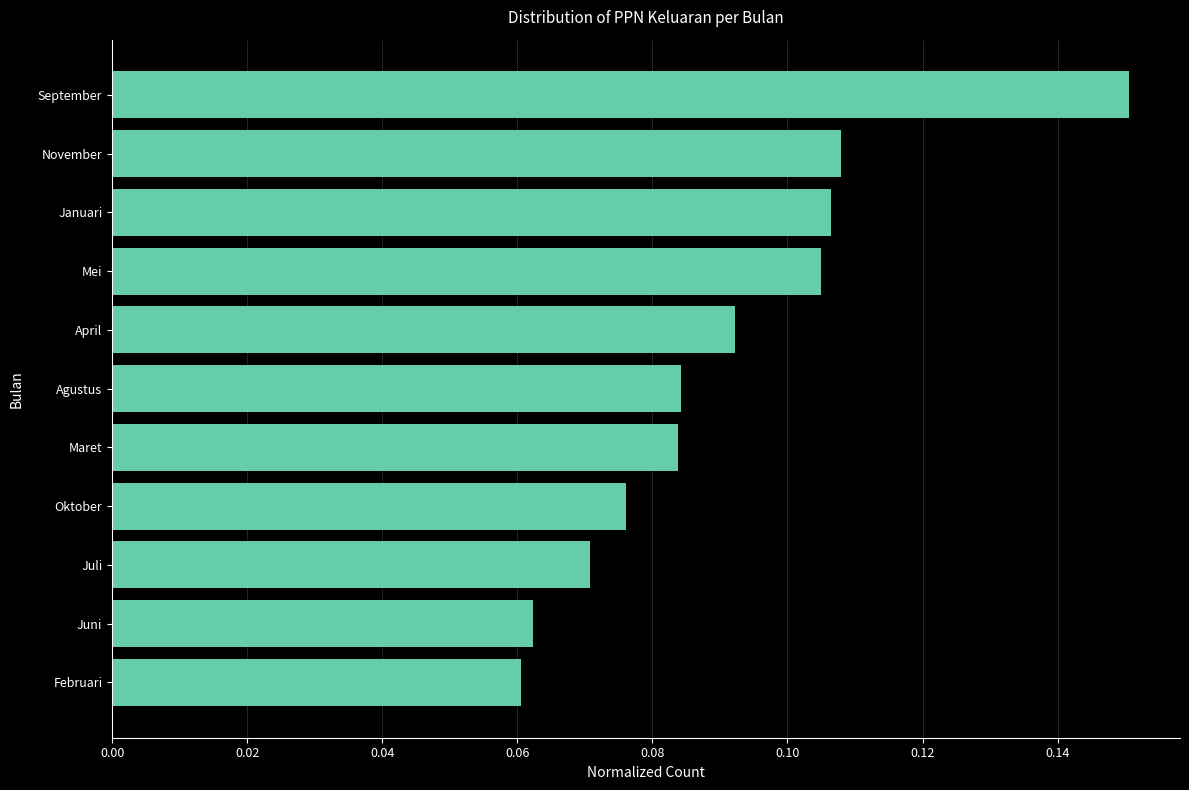

How many values are between 0 and 1?

11